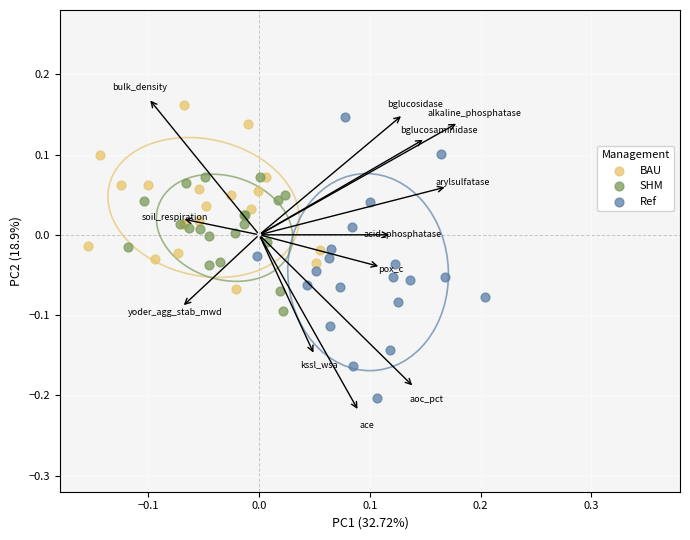

Which series has the largest Y range (max minus min)?

Ref